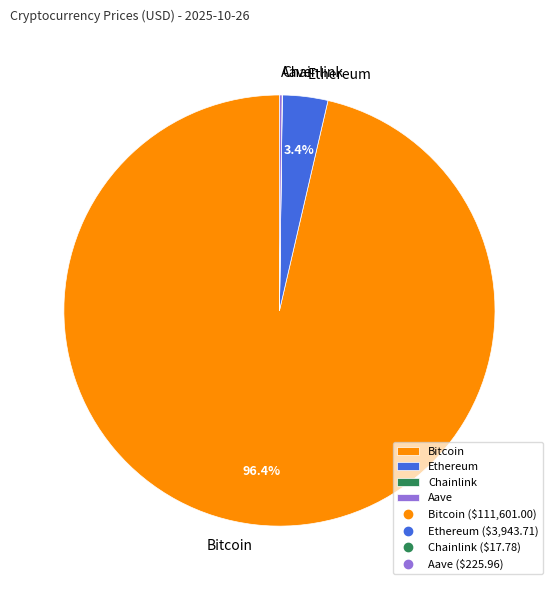

How much of the chart is everything except Ethereum?

96.6%